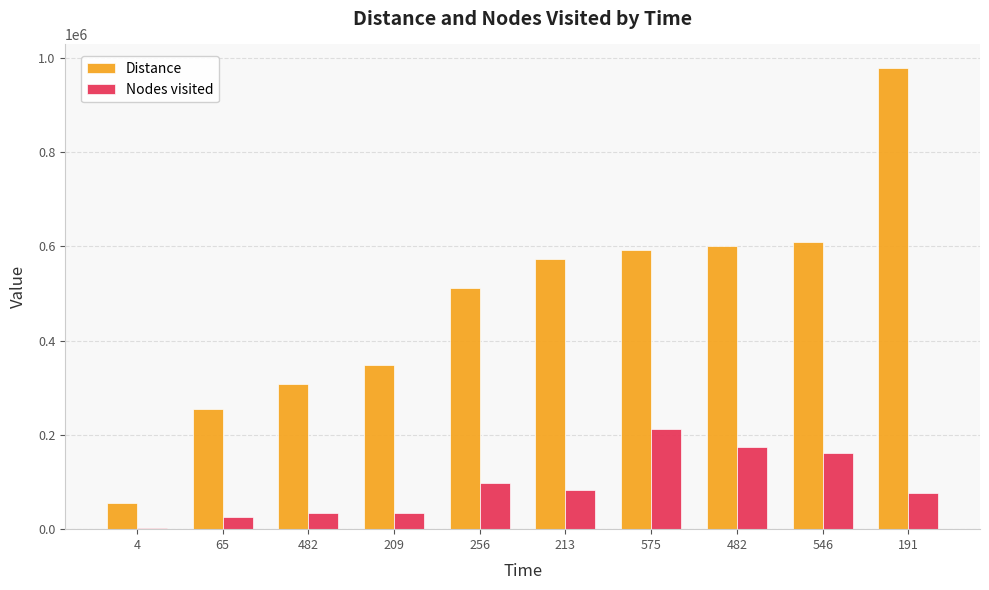

Count the number of categories in the chart.

10